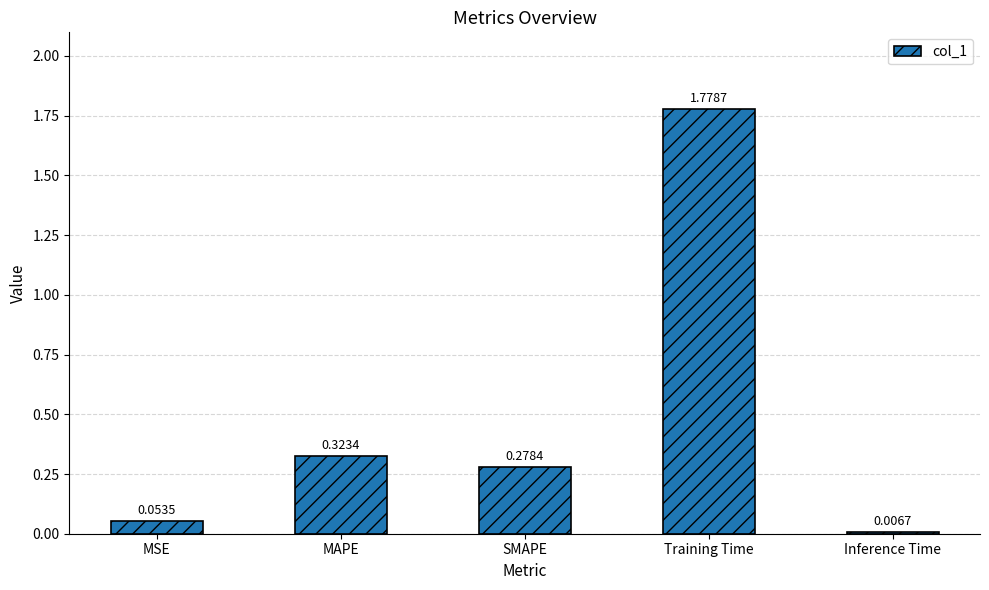

The value at MAPE is 0.5. True or false?

False